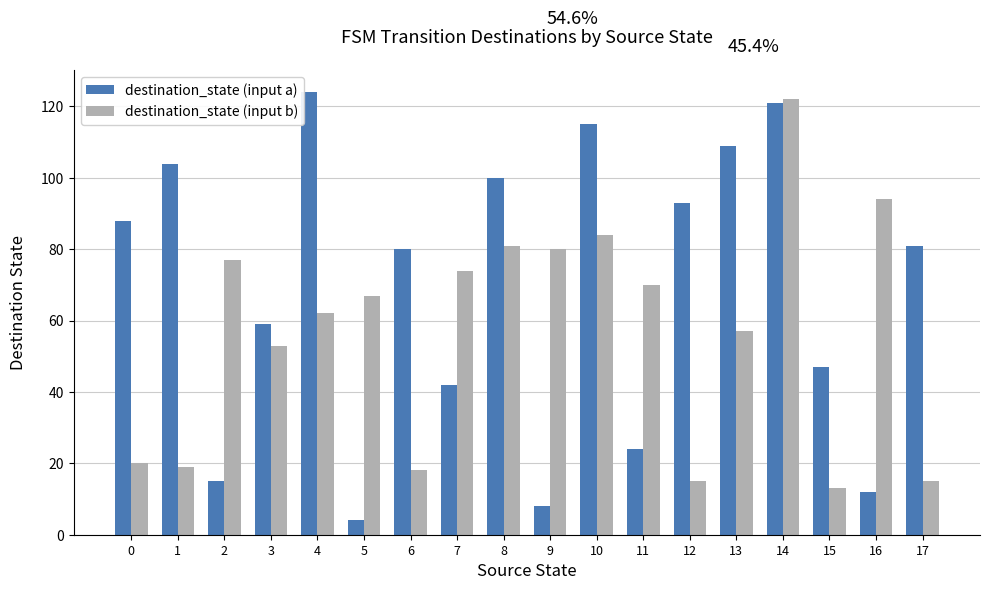

Count the number of categories in the chart.

18